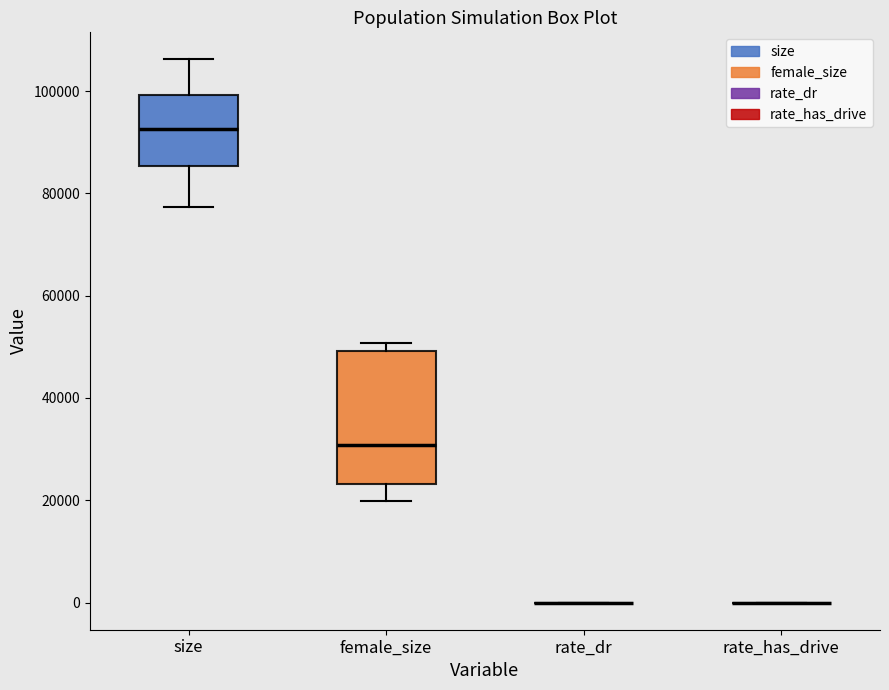

Reading left to right, transcribe this box plot: for each box, give where its median line is, the range the box spans, and where its two whiskers end, as read against the y-axis. The values are not printed on the chart, so give them approximately, as read against the axis.

size: median 92000, box 86000 to 100000, whiskers 78000 to 106000
female_size: median 30000, box 24000 to 50000, whiskers 20000 to 50000 (just above the box's upper edge)
rate_dr: box collapsed to a line at 0, whiskers 0 to 0
rate_has_drive: box collapsed to a line at 0, whiskers 0 to 0